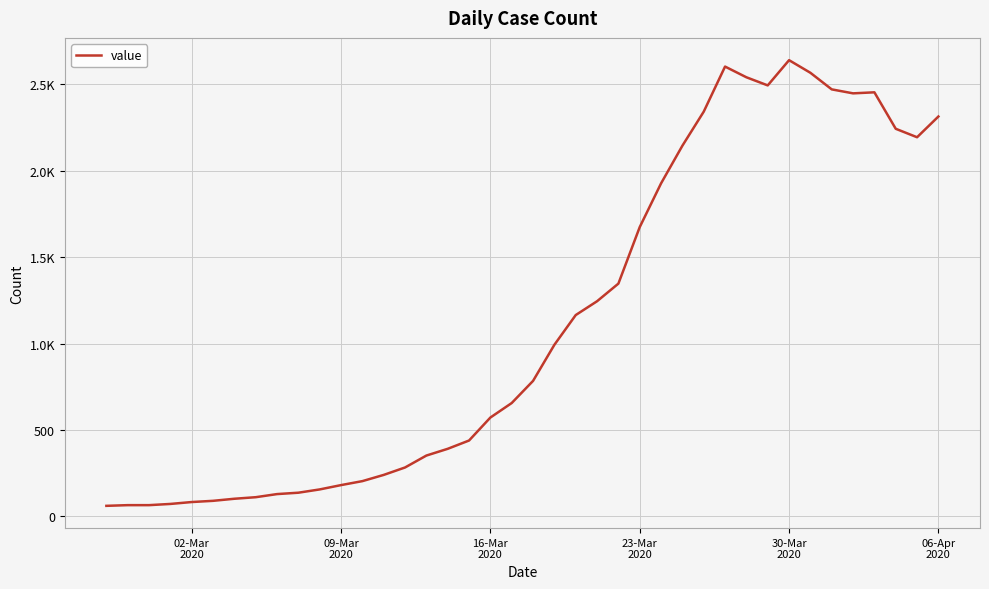

Does the chart display data point markers on the line(s)?

No